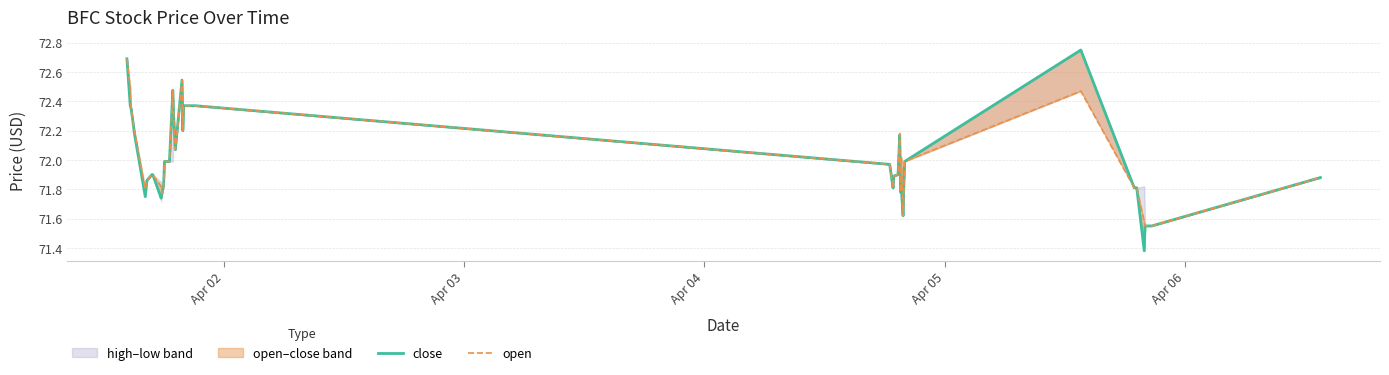

How many interior local valleys does the open series have?

7